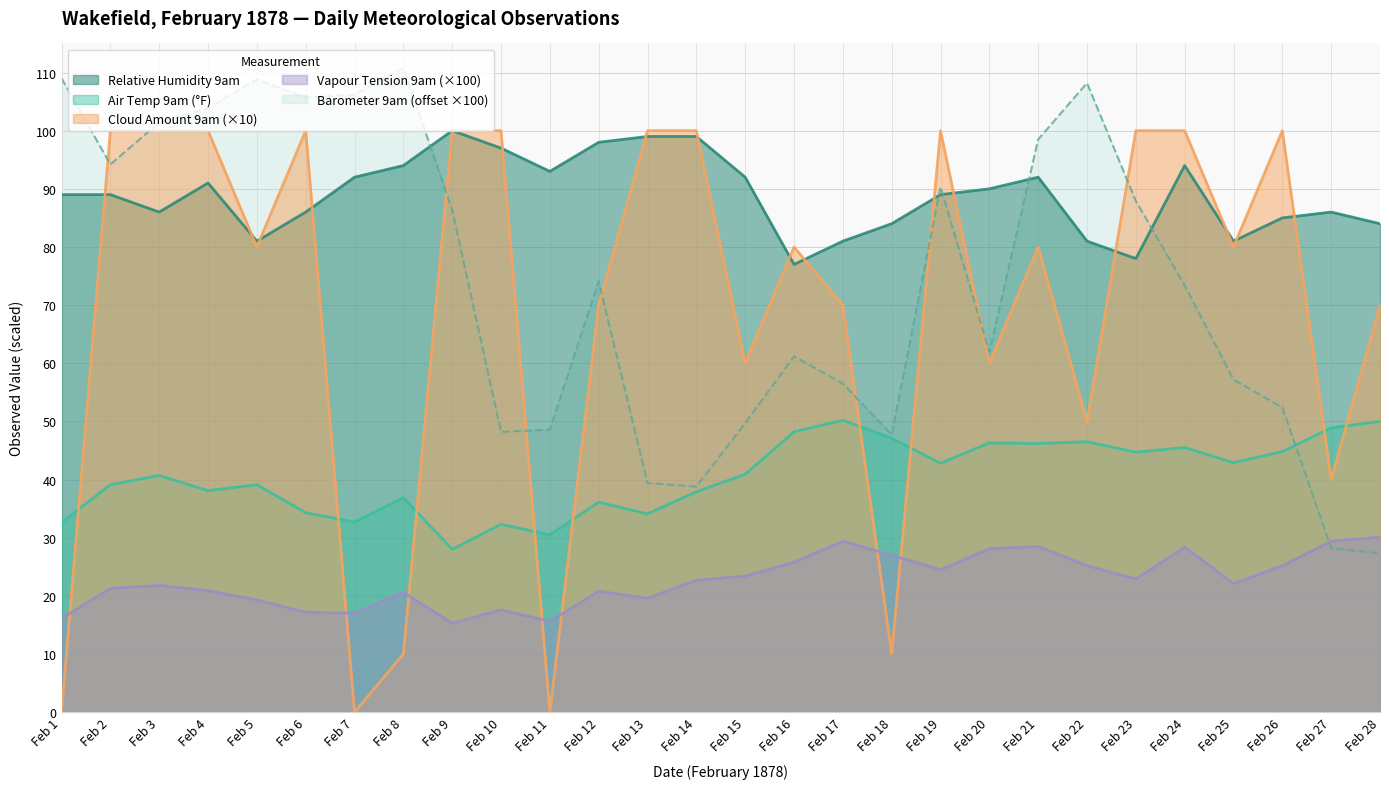

How many lines are shown in the chart?

5